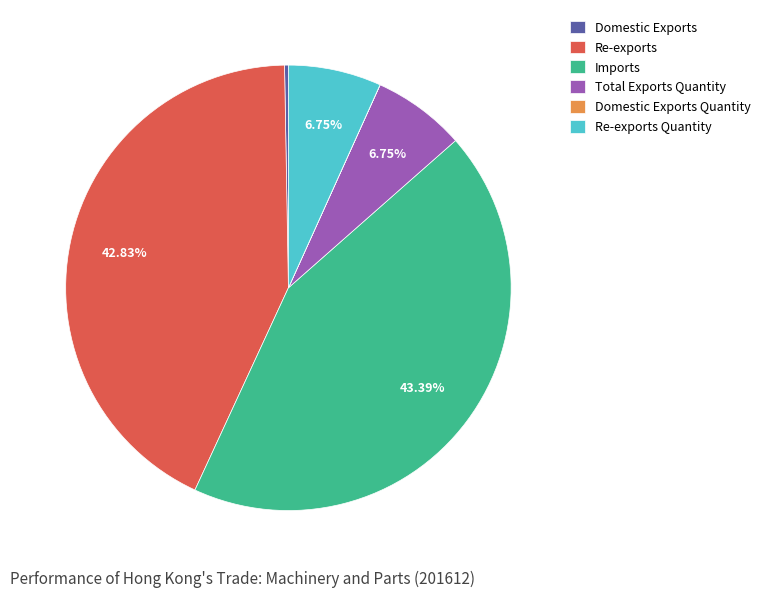

What is the largest slice in the pie chart?

Imports